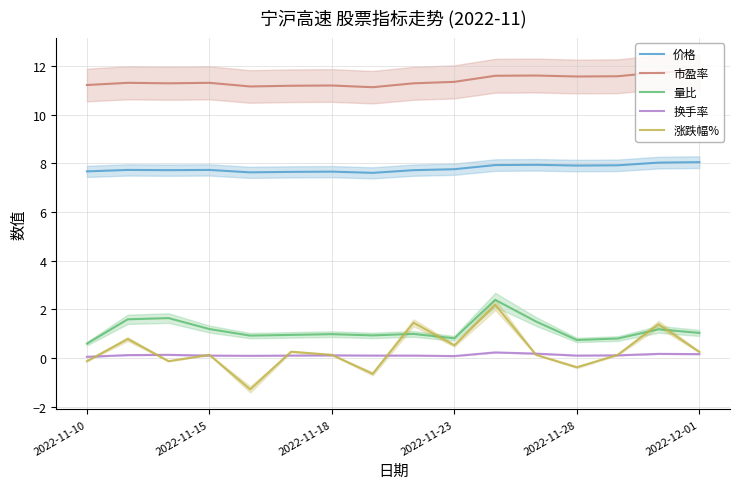

True or false: 换手率 and 量比 cross at least once.

False